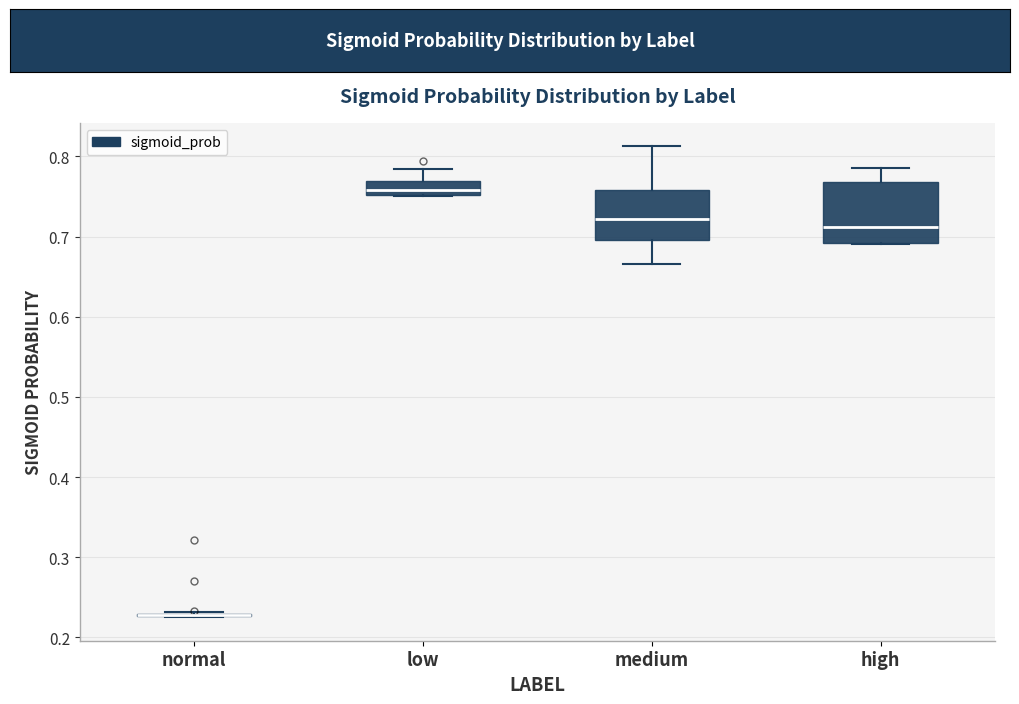

Reading left to right, read every box against the y-axis: the position of its median line, the range the box covers, and the ends of its whiskers. The values are not printed on the chart, so give them approximately, as read against the axis.

normal: box collapsed to a line at 0.23, whiskers 0.23 to 0.23
low: median 0.76, box 0.75 to 0.77, whiskers 0.75 to 0.78
medium: median 0.72, box 0.70 to 0.76, whiskers 0.67 to 0.81
high: median 0.71, box 0.69 to 0.77, whiskers 0.69 to 0.79